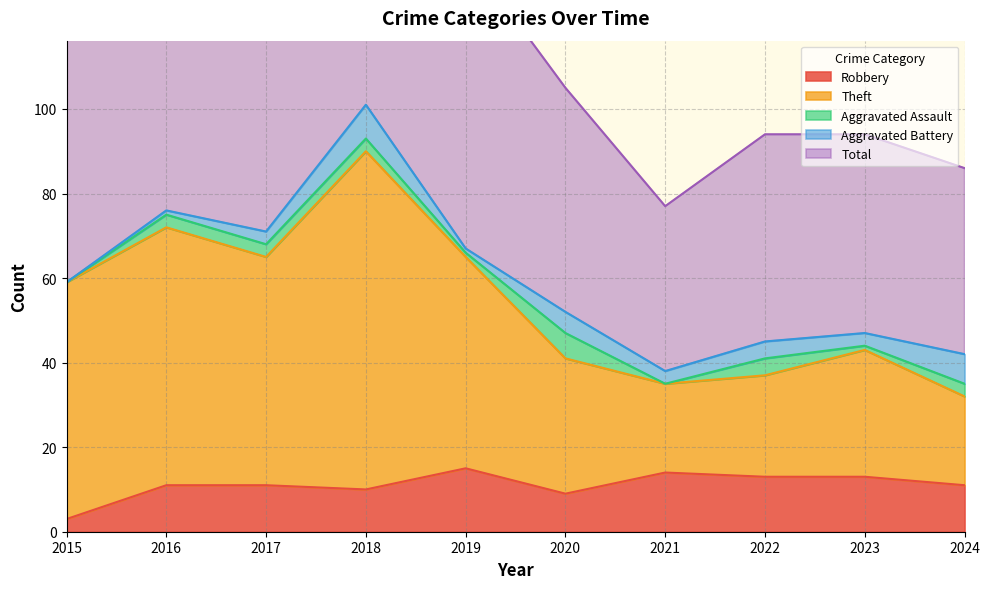

What is the approximate value of Theft at 2024, to the nearest 10?

30